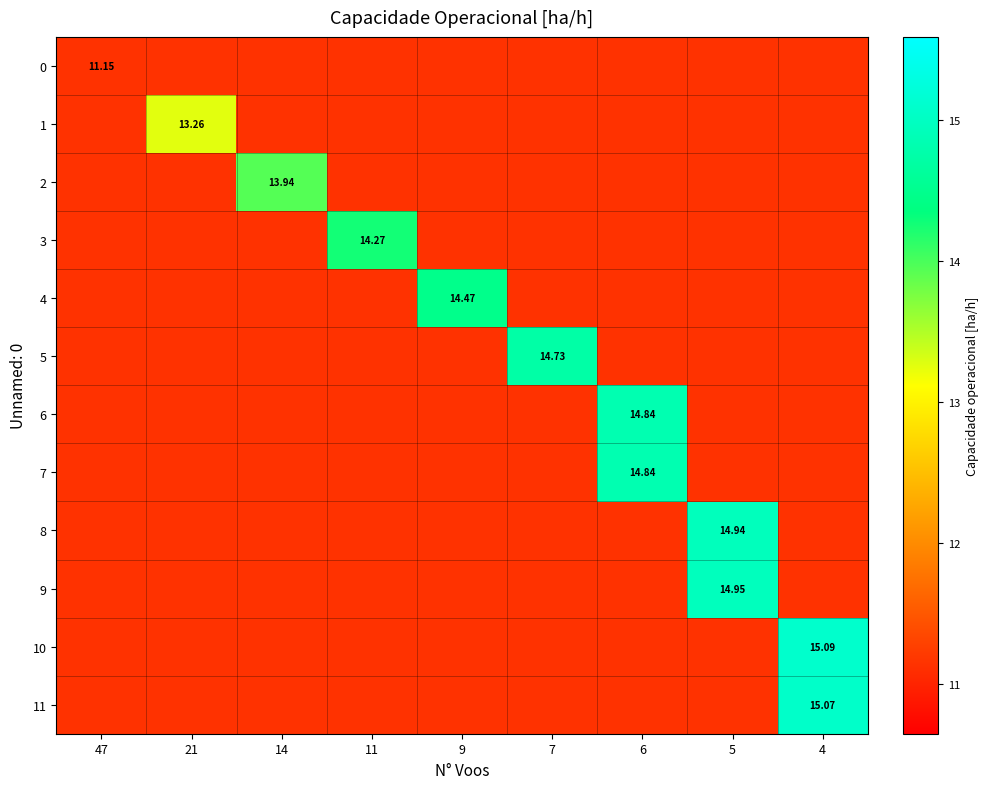

Which series has the largest total across all categories?

row_10